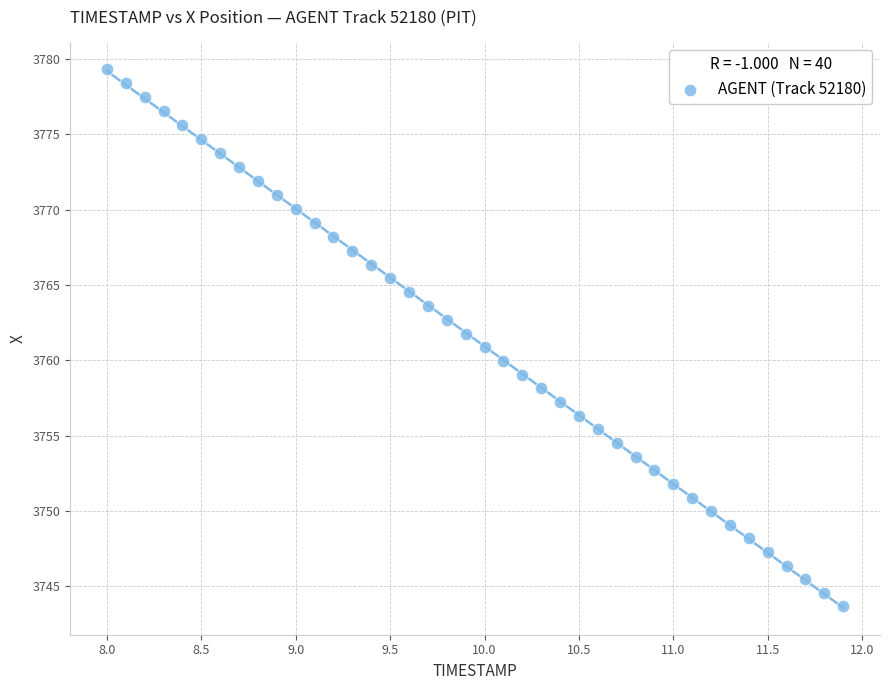

What is the range of Y values (max minus min)?

35.6